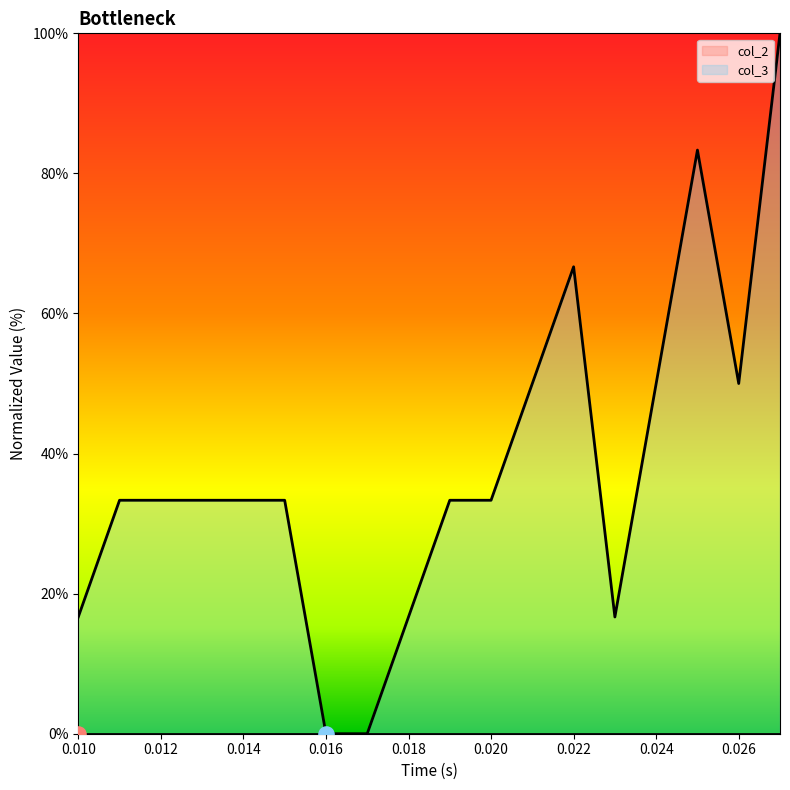

What is the change in value from 0.018 to 0.027?

+83.3